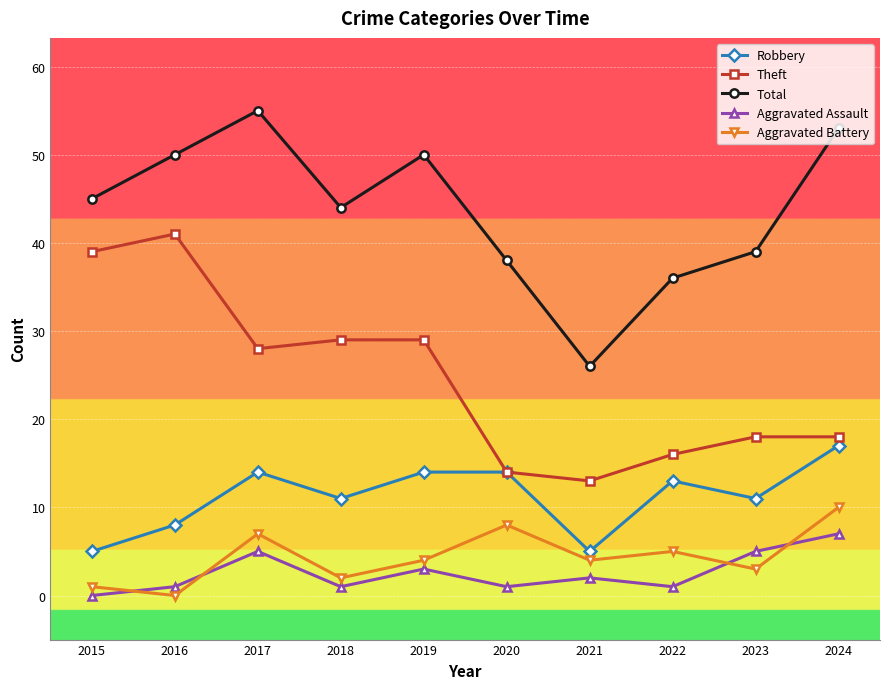

Is the value of Aggravated Battery at 2022 greater than the value of Robbery at 2019?

No